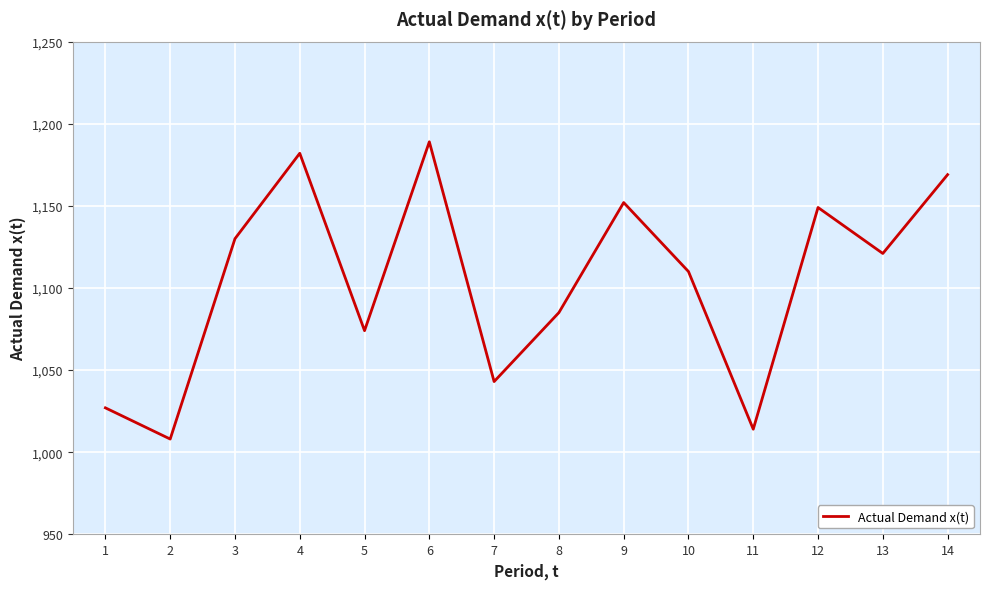

Where is the data nearest to the value 1098?

10